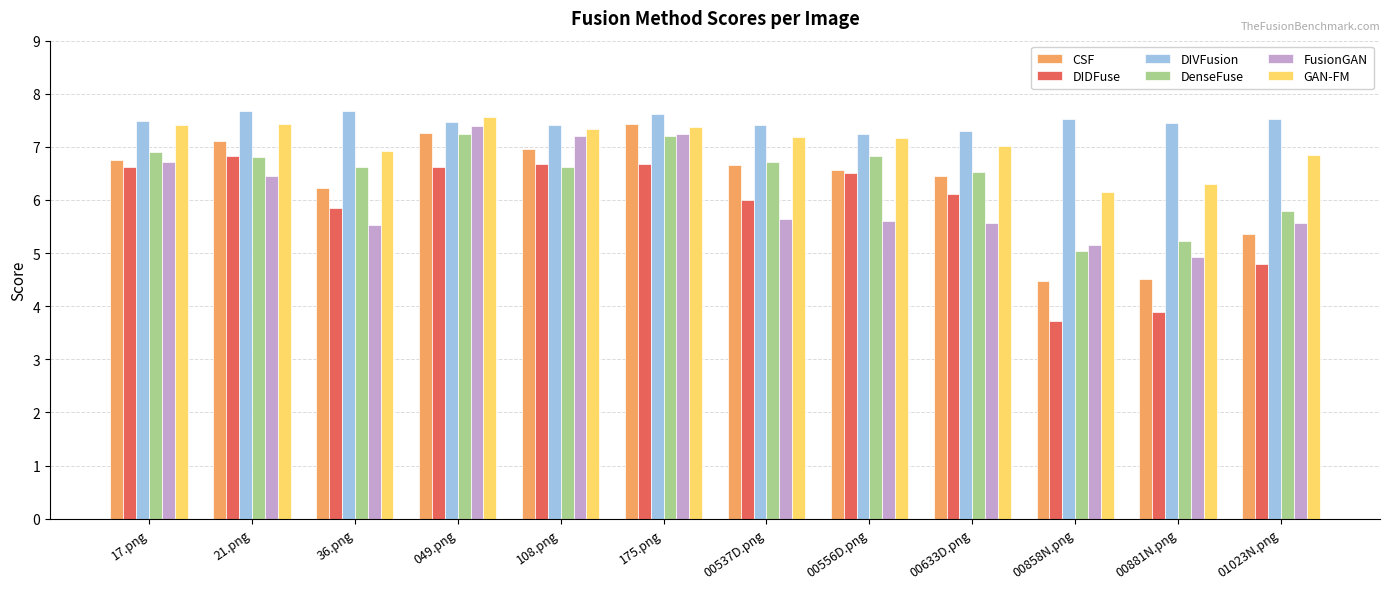

What is the sum of all DenseFuse values?

77.6